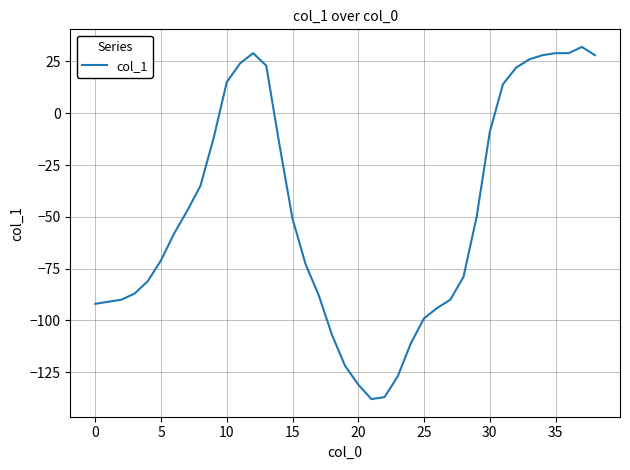

Reading right to left, extract all data points from this chart.

28	32	29	29	28	26	22	14	-9	-50	-79	-90	-94	-99	-111	-127	-137	-138	-131	-122	-107	-88	-73	-51	-15	23	29	24	15	-12	-35	-47	-58	-71	-81	-87	-90	-91	-92